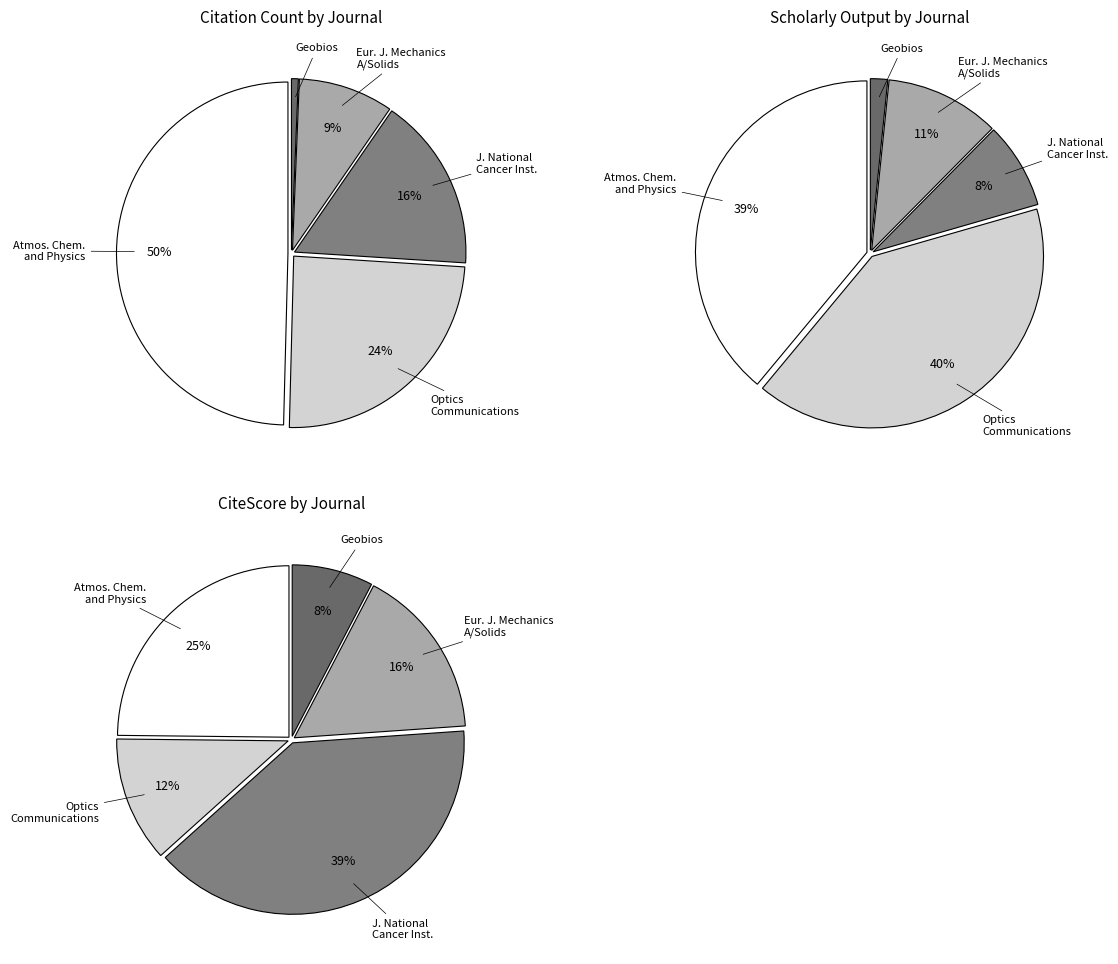

Which slice is the largest?

Atmospheric Chemistry and Physics